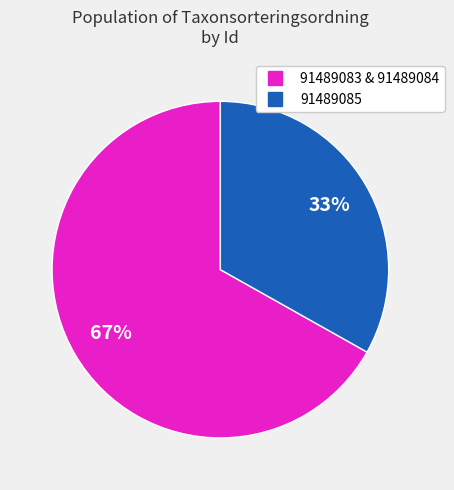

To the nearest percent, what is the average slice percentage?

50%